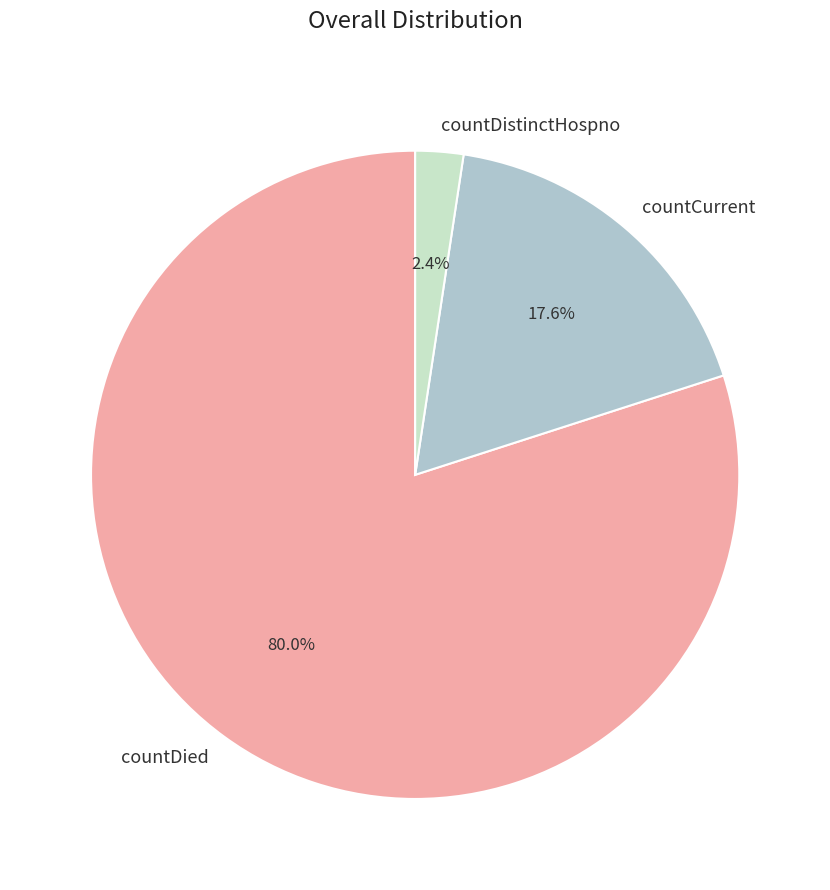

True or false: countCurrent accounts for 18% of the total.

True